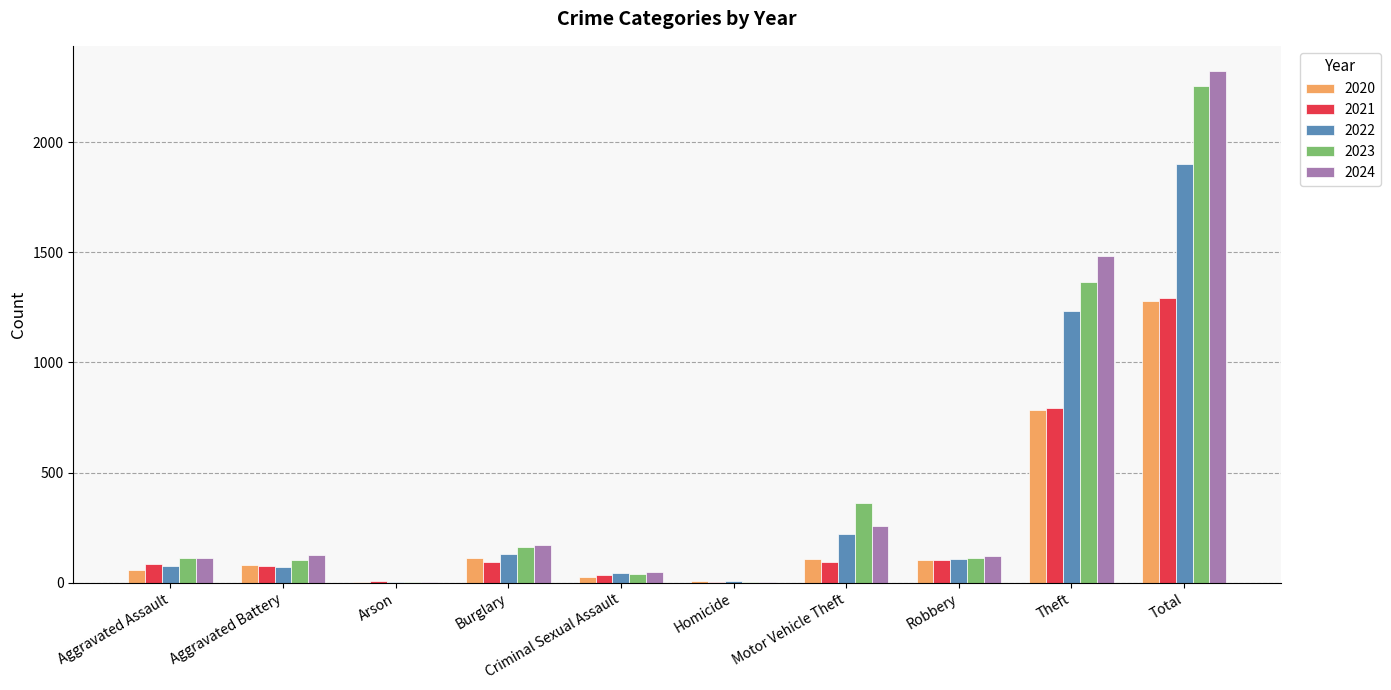

What is the sum of all 2021 values?

2588